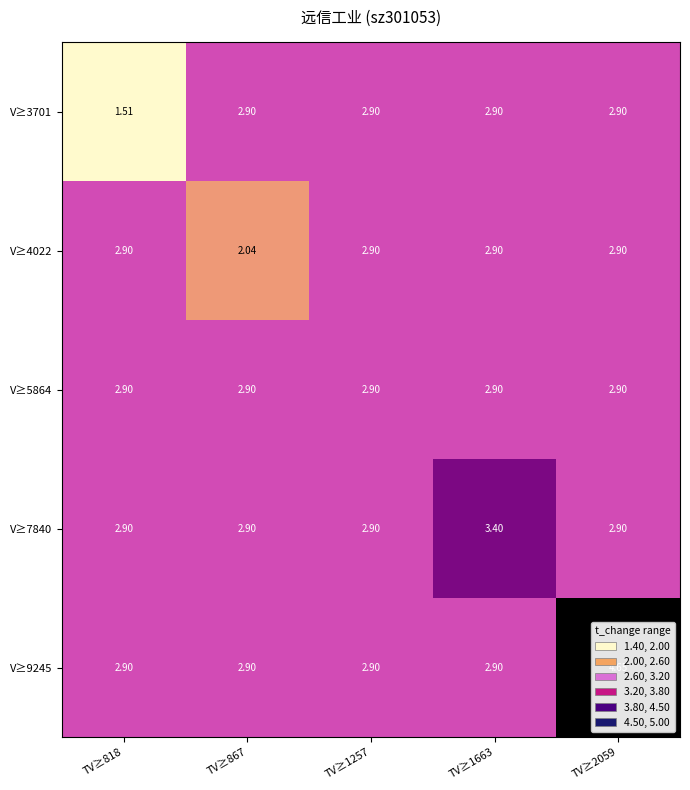

How many categories are shown in the chart?

5